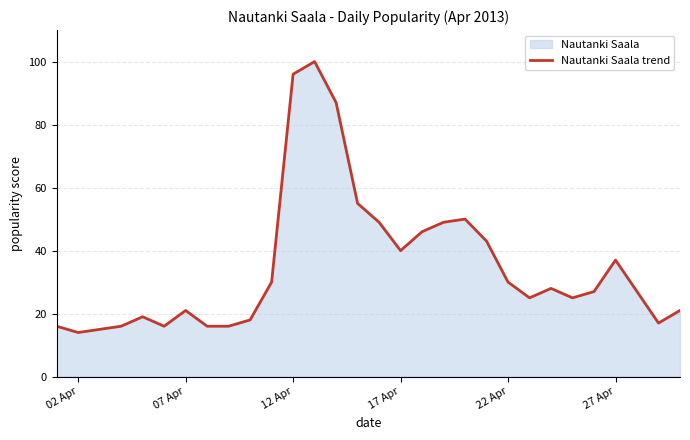

How many lines are shown in the chart?

1